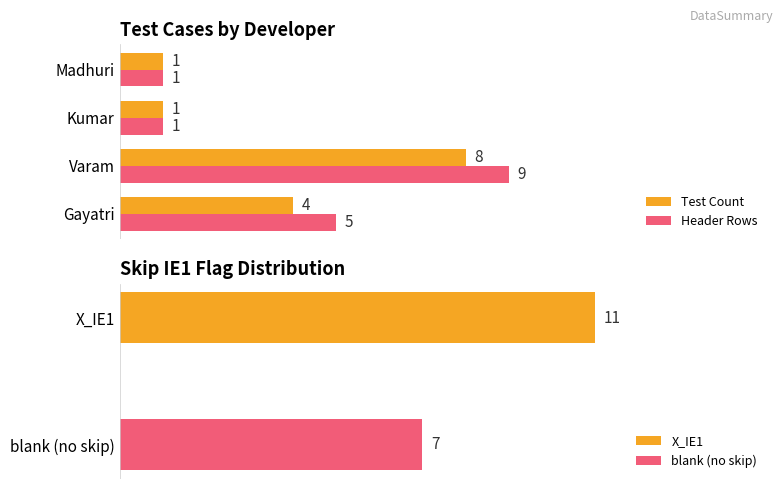

What is the sum of all Test Count values?

14